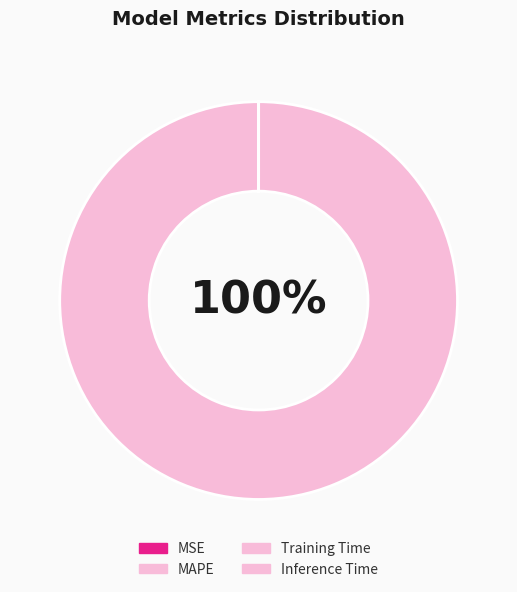

Rank the categories by value from highest to lowest.

MAPE, MSE, Training Time, Inference Time